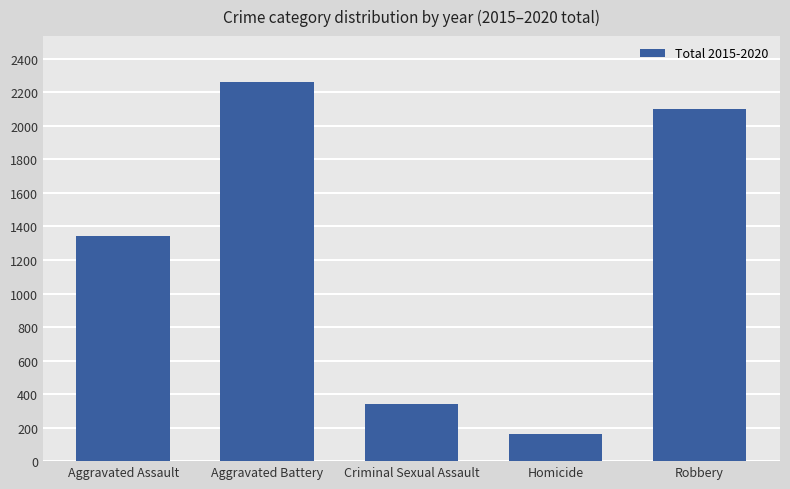

Approximately how many times larger is the value at Homicide compared to Aggravated Assault?

0.1